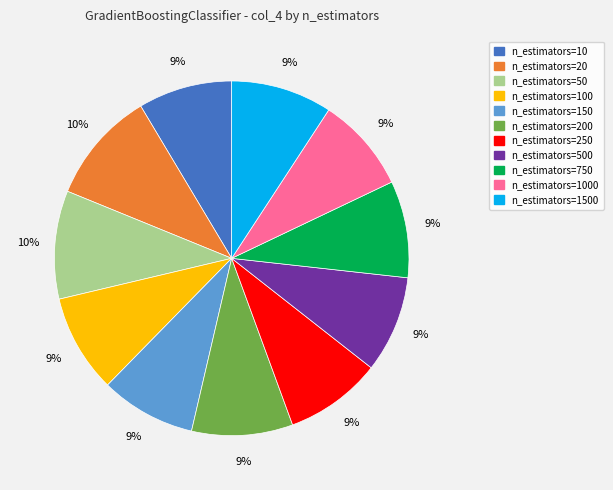

Does any single category account for the majority?

No